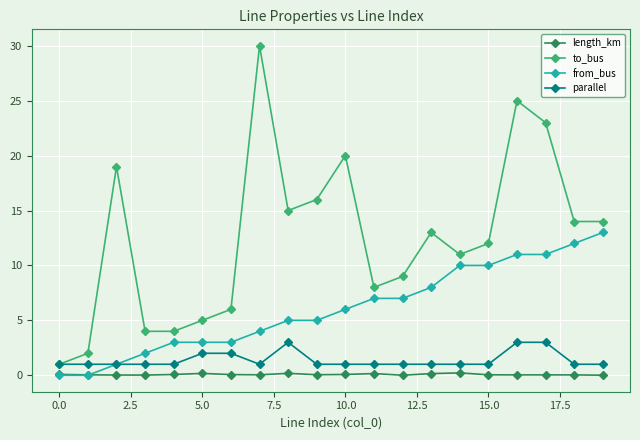

Which series has the widest spread of values?

to_bus